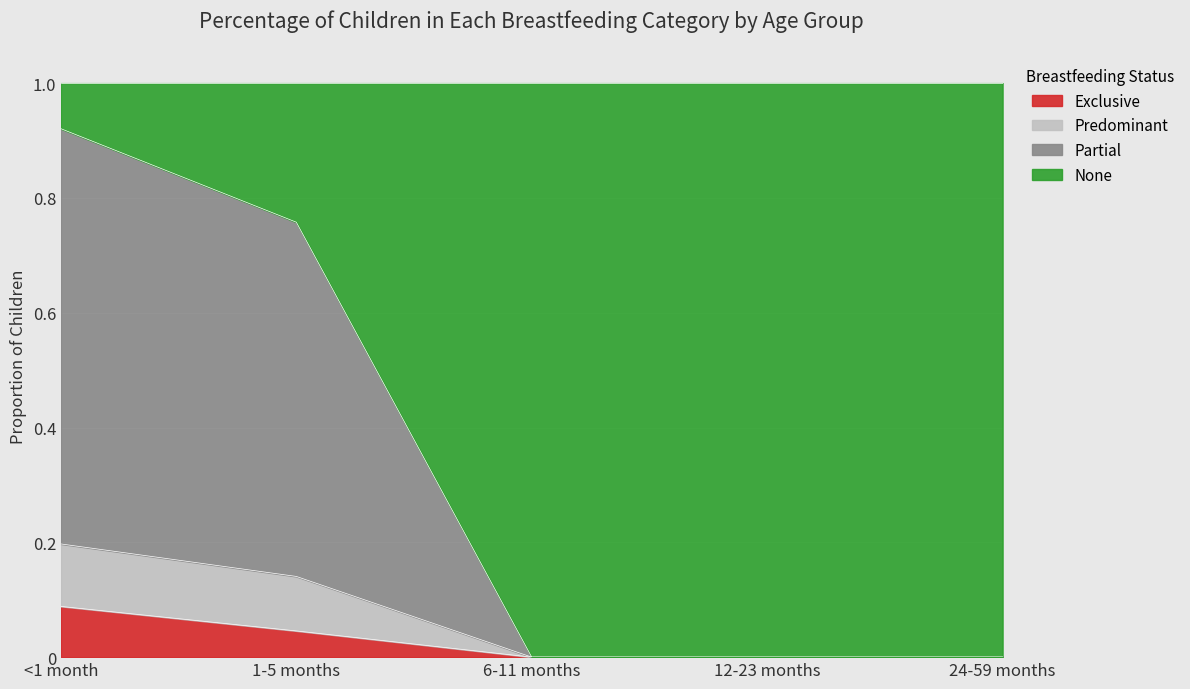

What position from the left is 24-59 months?

5